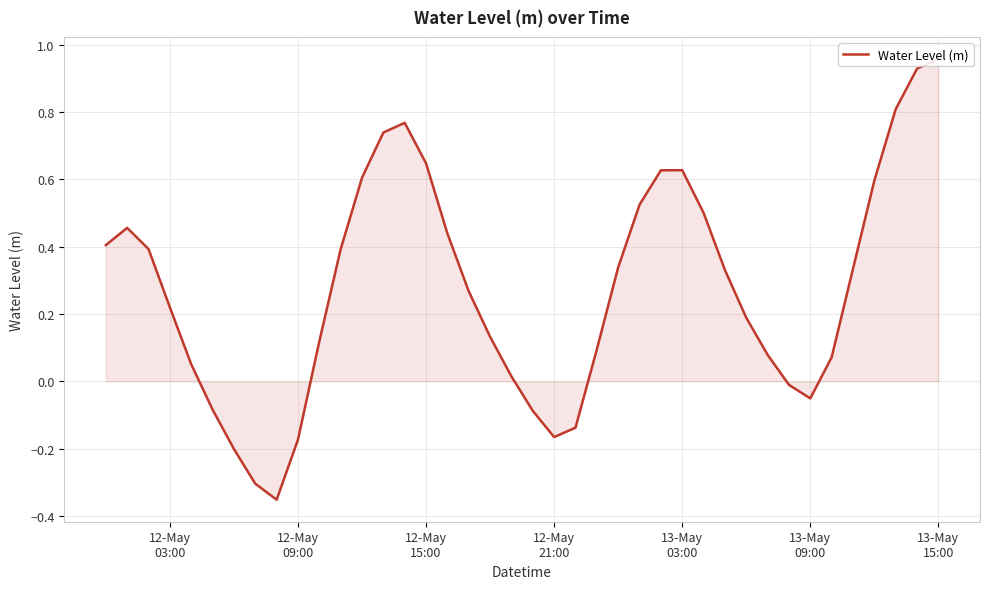

True or false: the data has more than 0 interior local peaks.

True